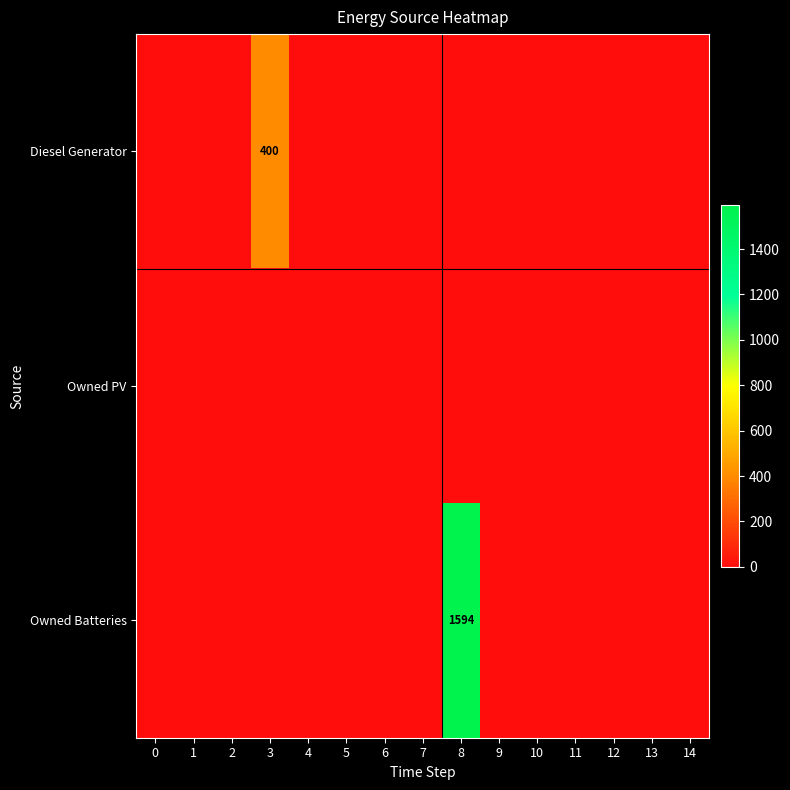

What is the difference between the maximum and minimum values in the row_2 series?

1594